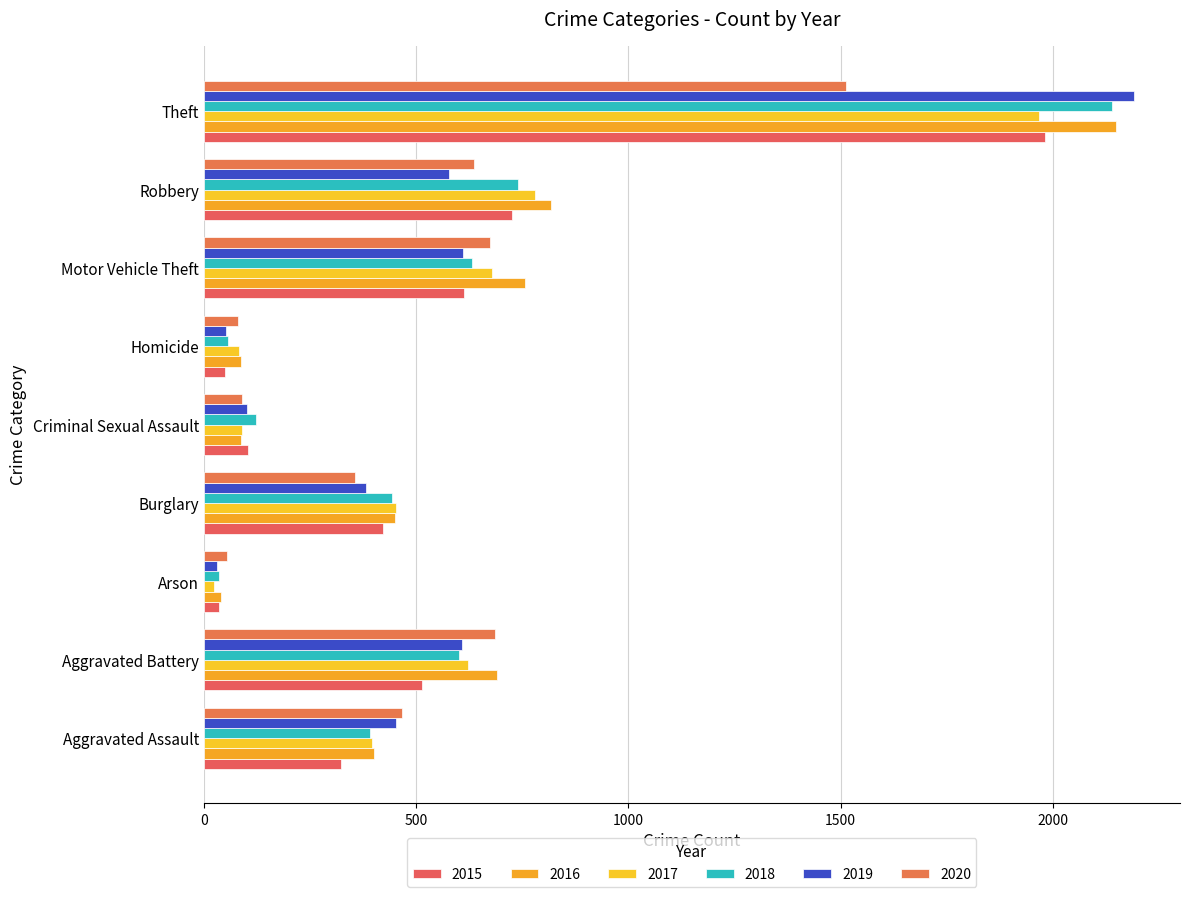

What position from the right is Aggravated Assault?

9